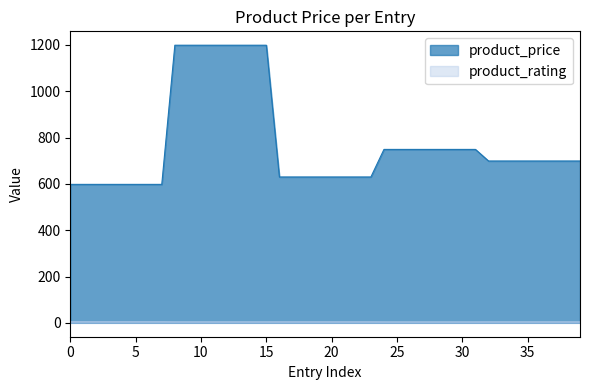

True or false: product_price and product_rating cross at least once.

False